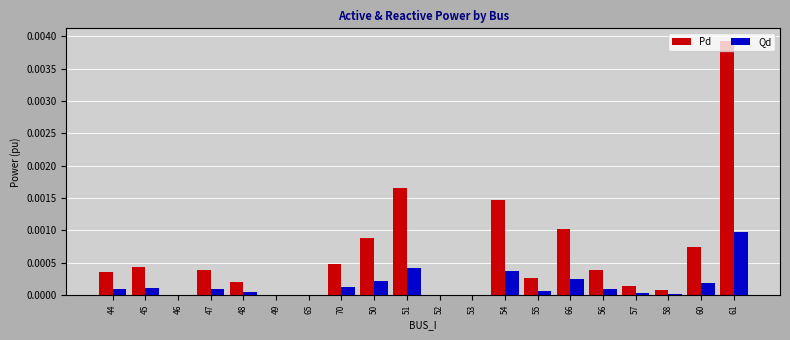

Is the value of Qd at 54 greater than the value of Pd at 51?

No